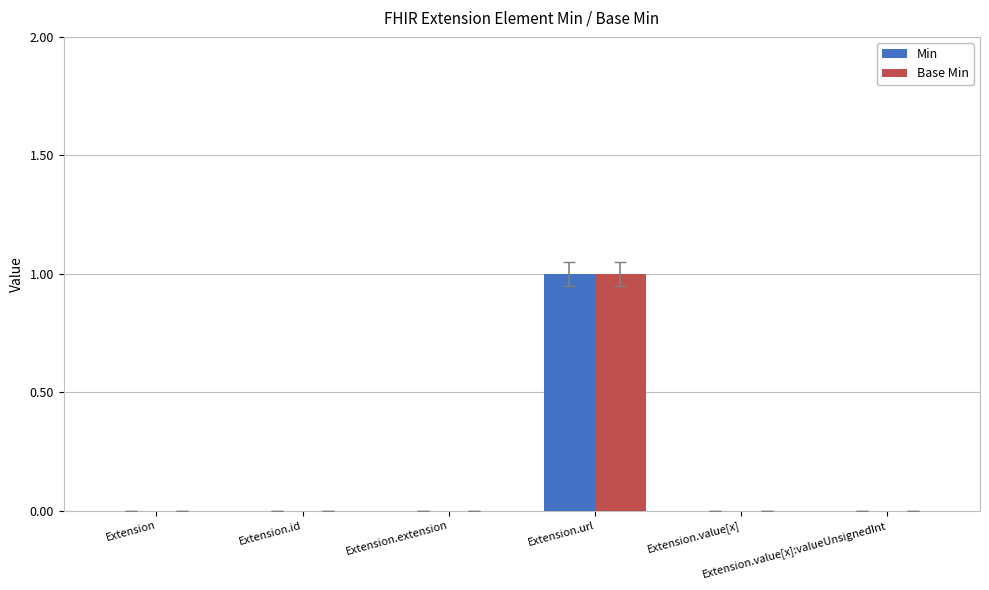

Is it true that Min equals 0 at Extension.extension?

True